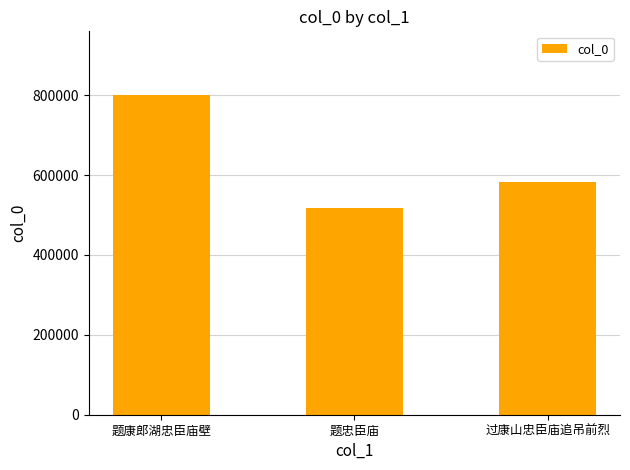

Count the number of categories in the chart.

3